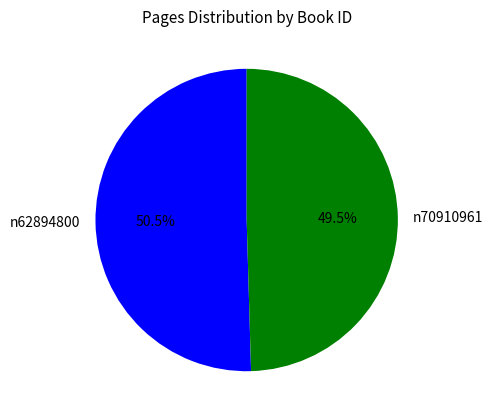

To the nearest percent, what is the difference between the largest and smallest slice percentages?

1%